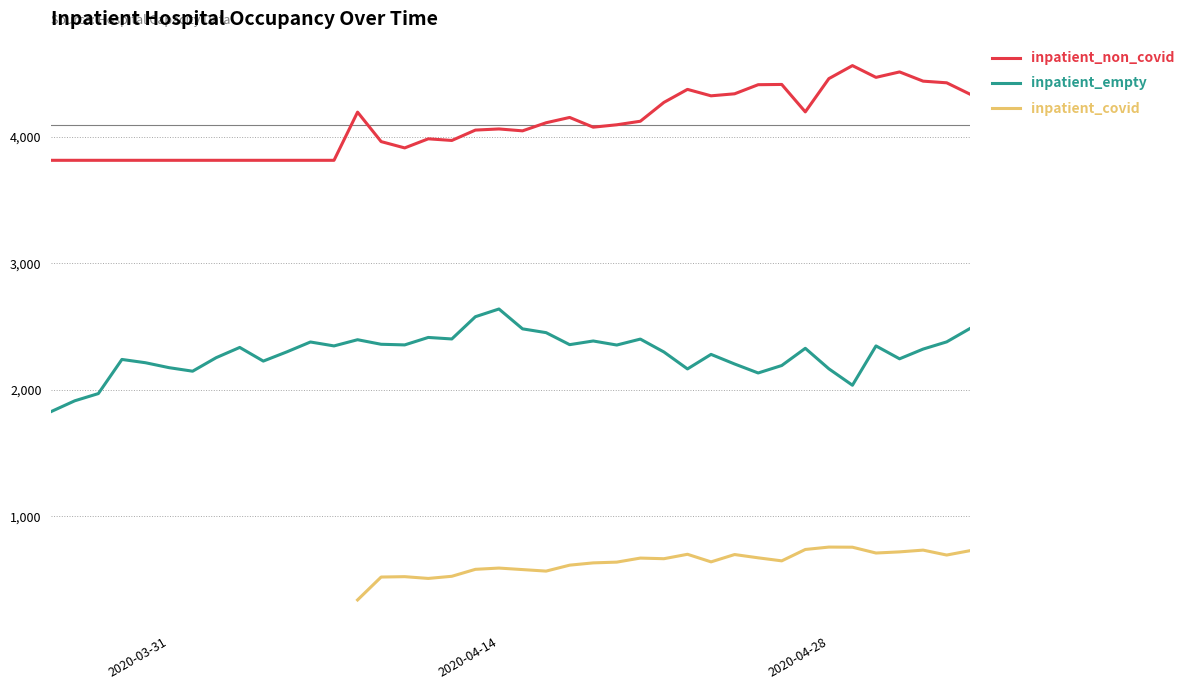

True or false: inpatient_empty and inpatient_non_covid intersect in this chart.

False